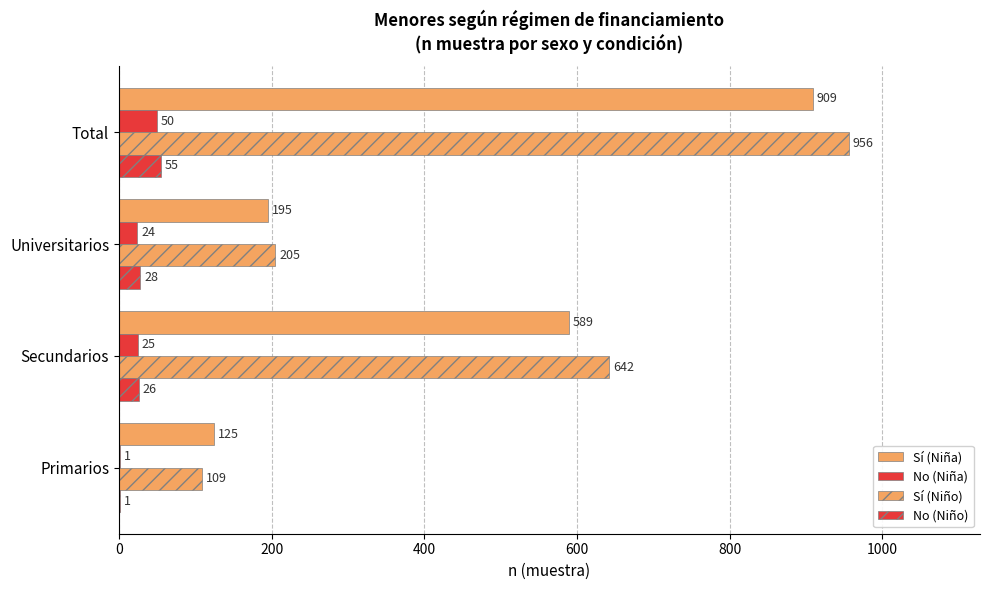

What is the difference between the maximum and minimum values in the Sí (Niño) series?

847